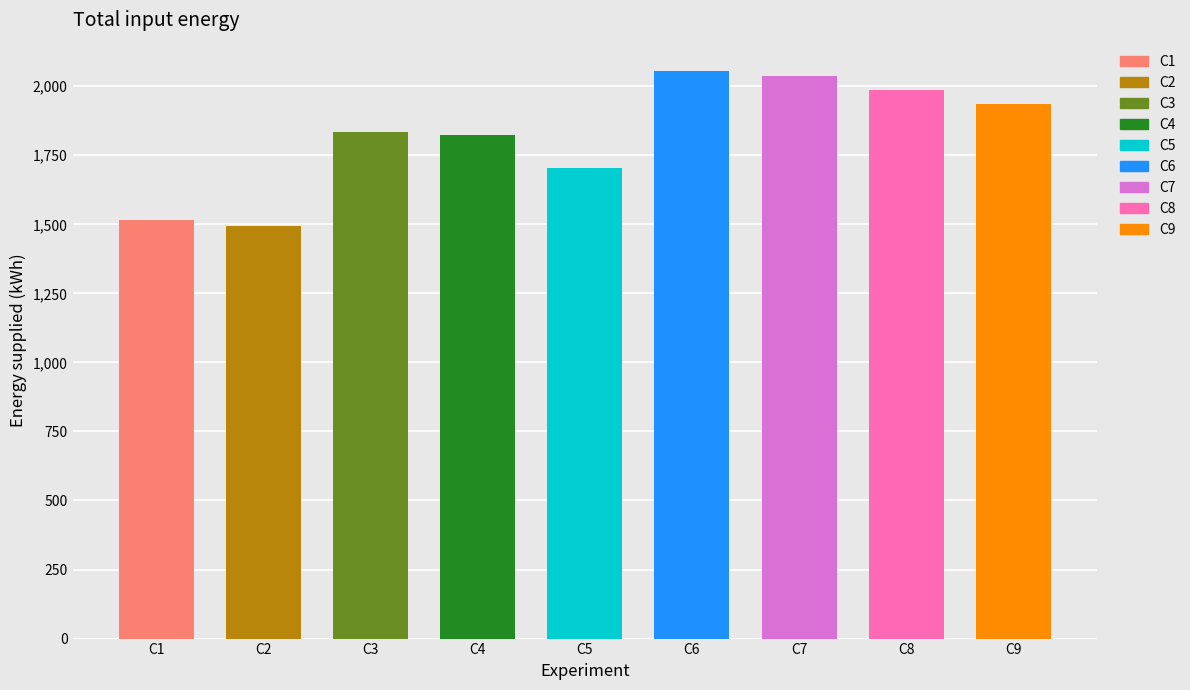

Approximately how many times larger is the value at C1 compared to C3?

0.8